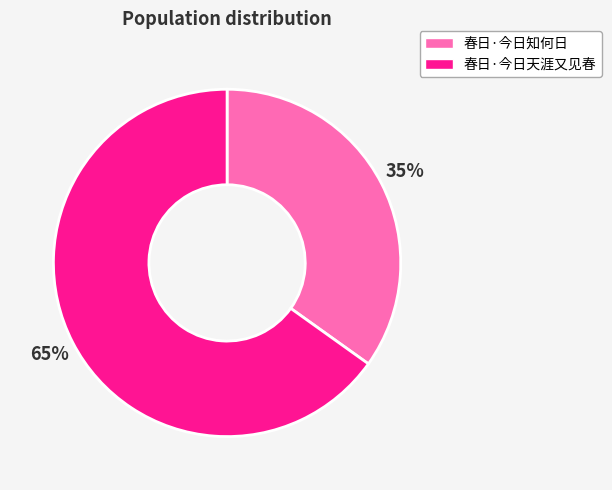

True or false: 春日·今日知何日 accounts for 35% of the total.

True